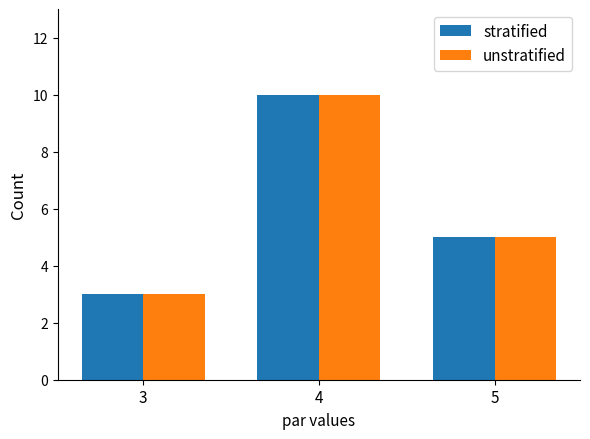

The value of stratified at 3 is 3. True or false?

True